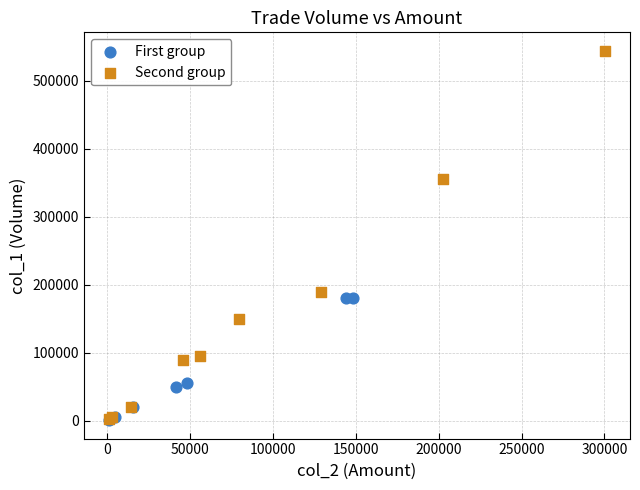

What are all the series names shown in the legend?

First group, Second group